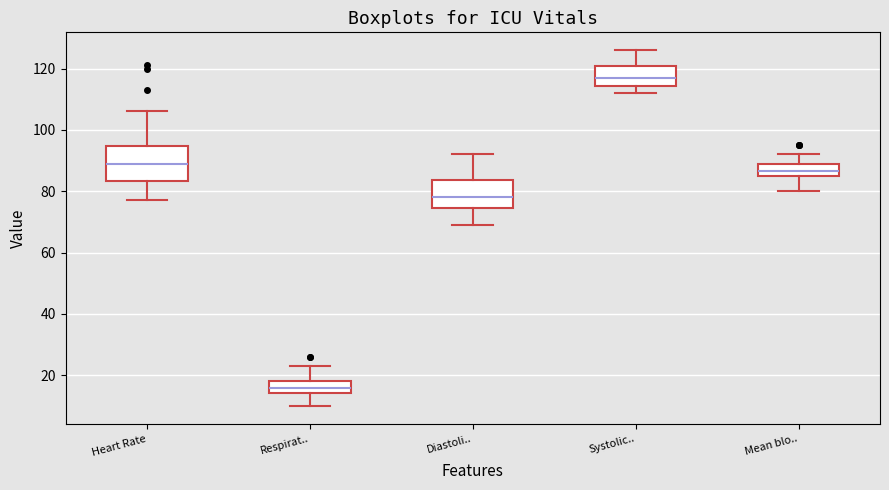

Where does the lower whisker of the box for Mean blo.. end on the y-axis? The values are not printed on the chart, so give them approximately, as read against the axis.

80